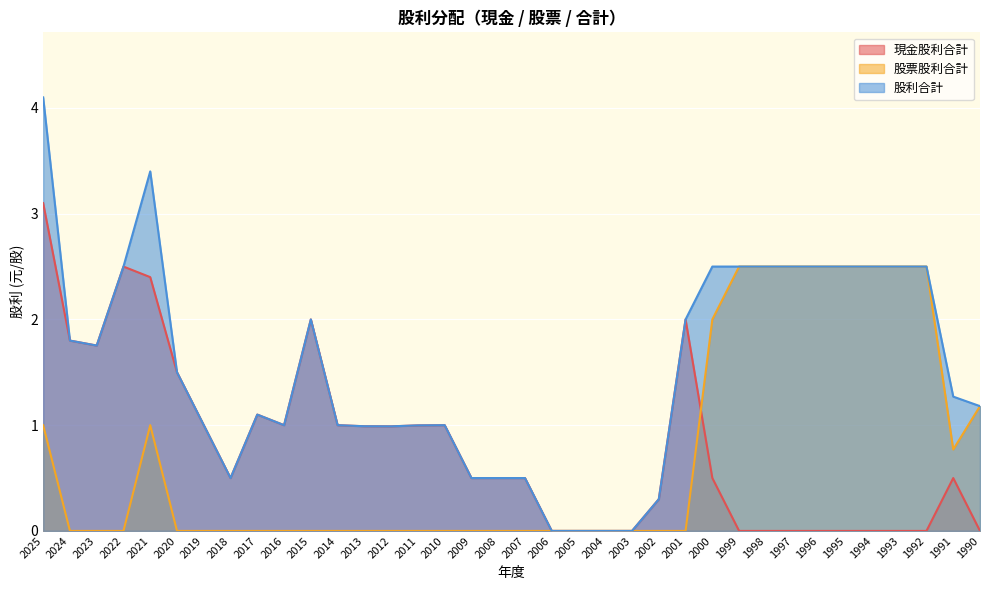

What is the value of the 股利合計 point at the 29th from the left?

2.5